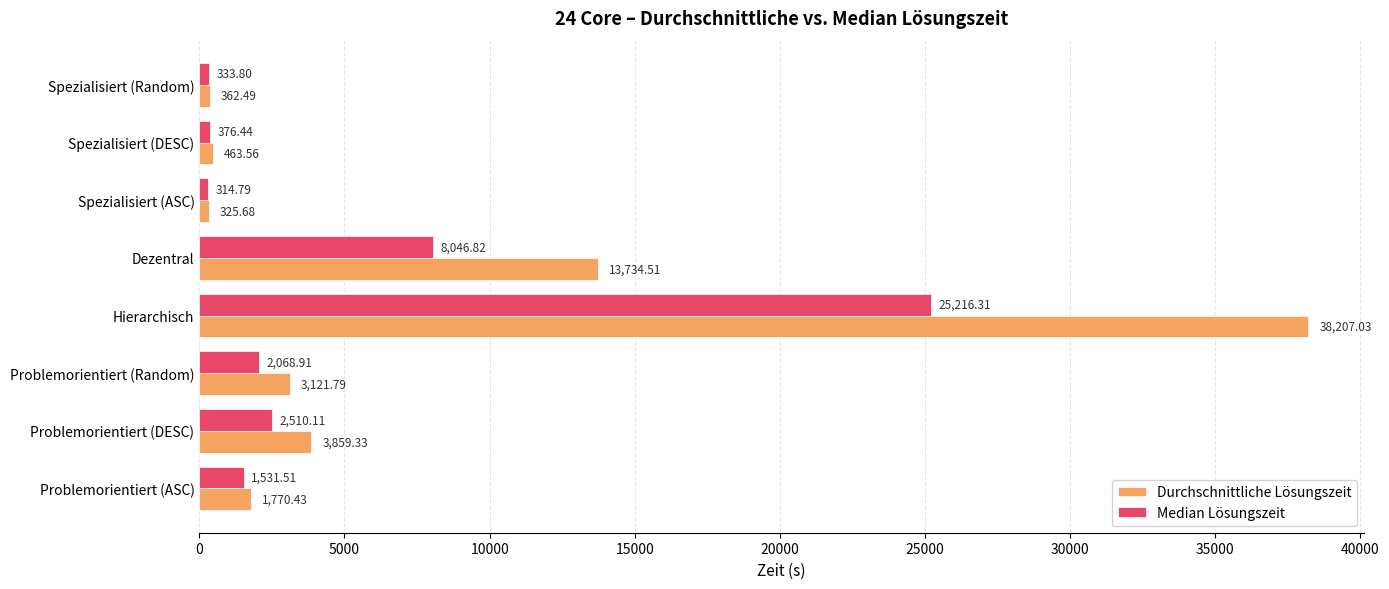

Which category has the lowest value across all series?

Spezialisiert (ASC)